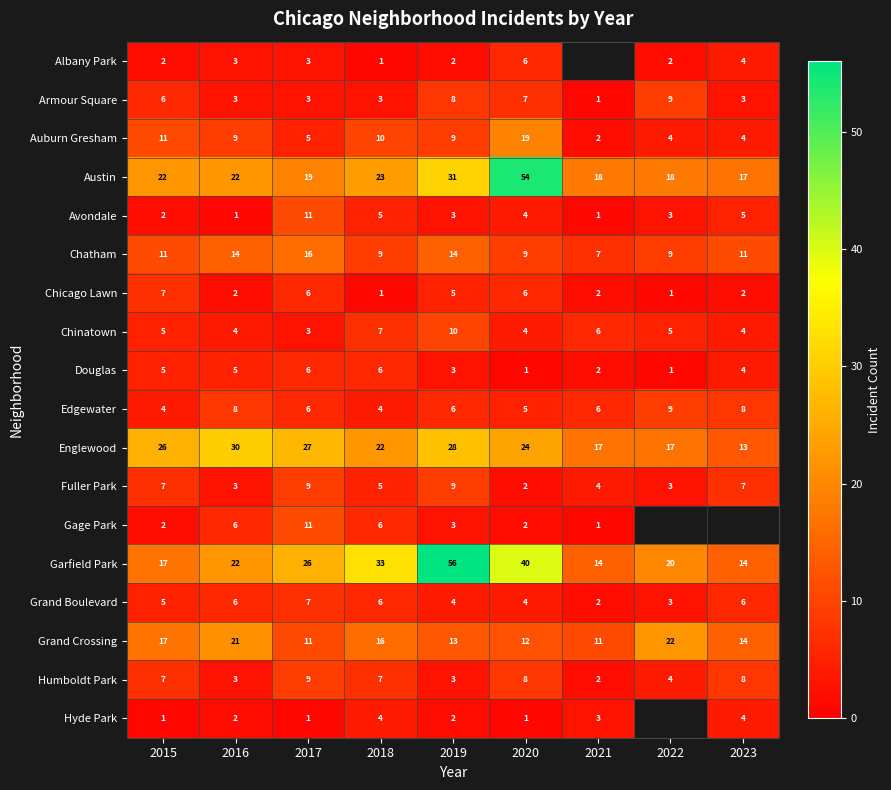

What is the lowest value of the Austin series?

17